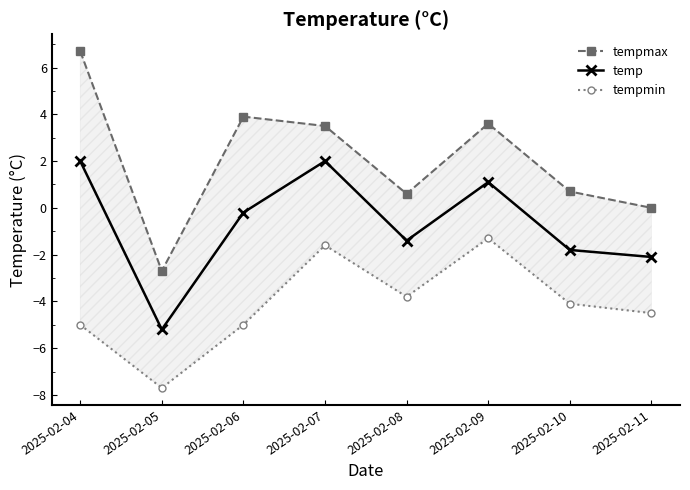

True or false: temp has more than 0 interior local peaks.

True